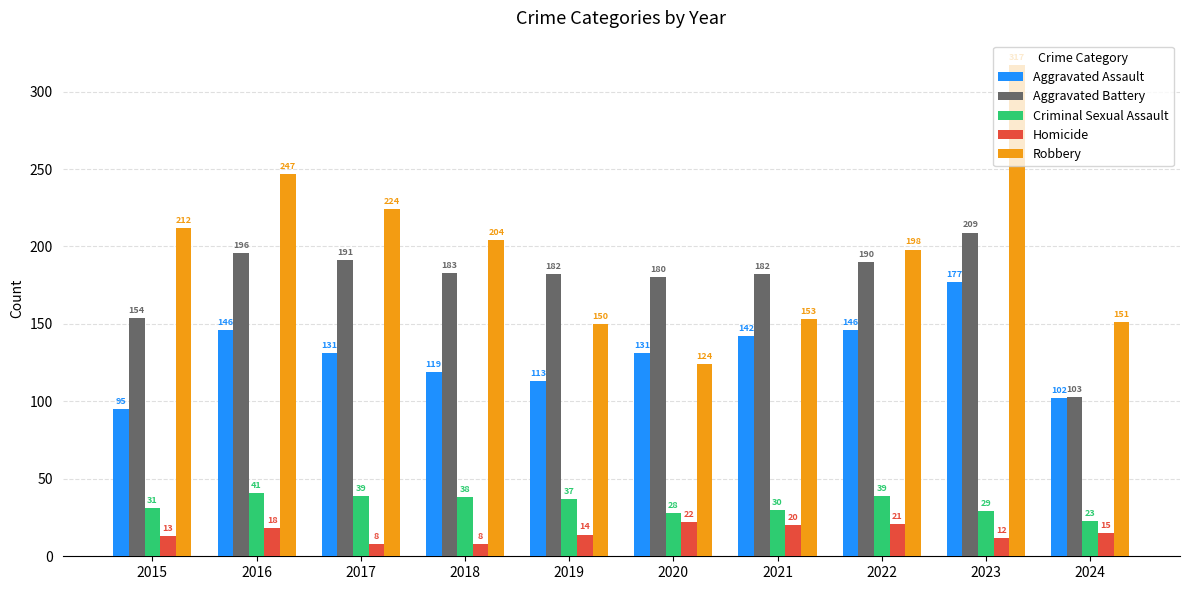

What is the difference between the highest and lowest values at 2021?

162